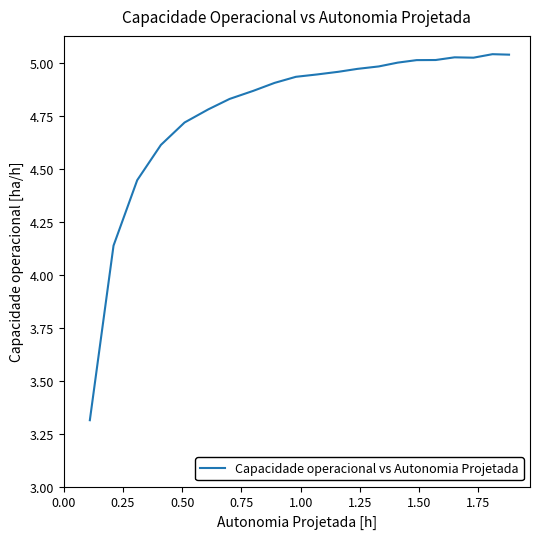

What is the difference between the maximum and minimum values?

1.7